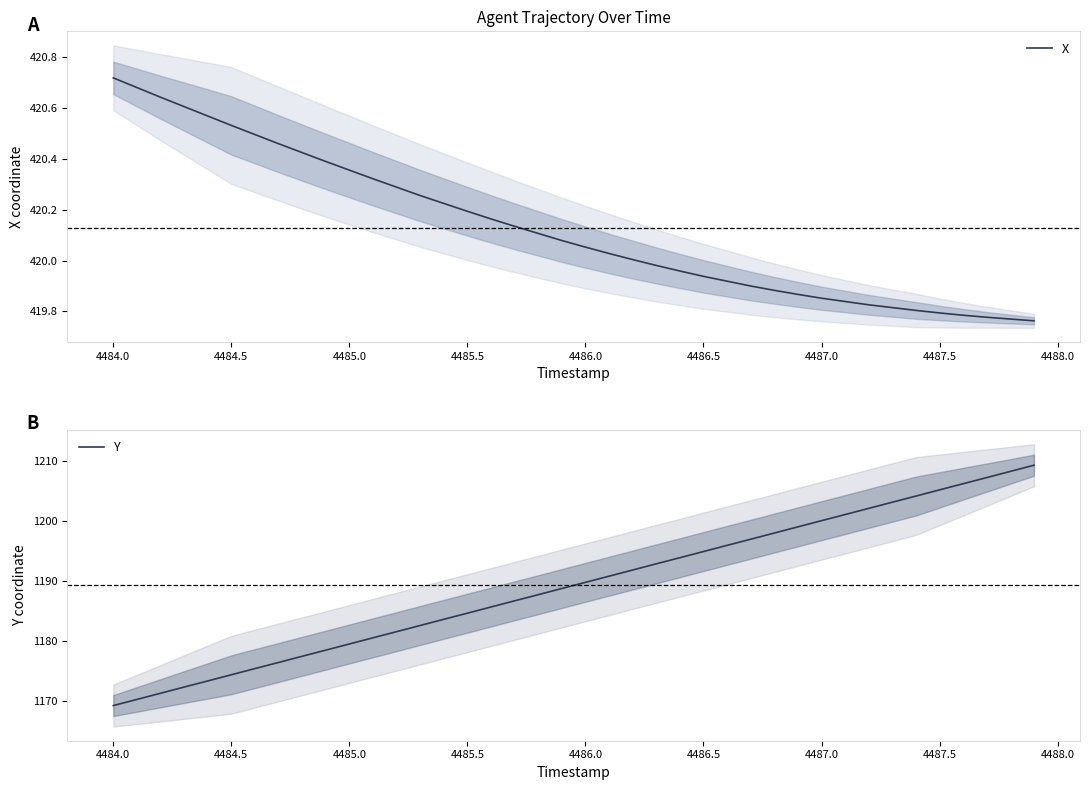

At which label does X reach its peak?

4484.0